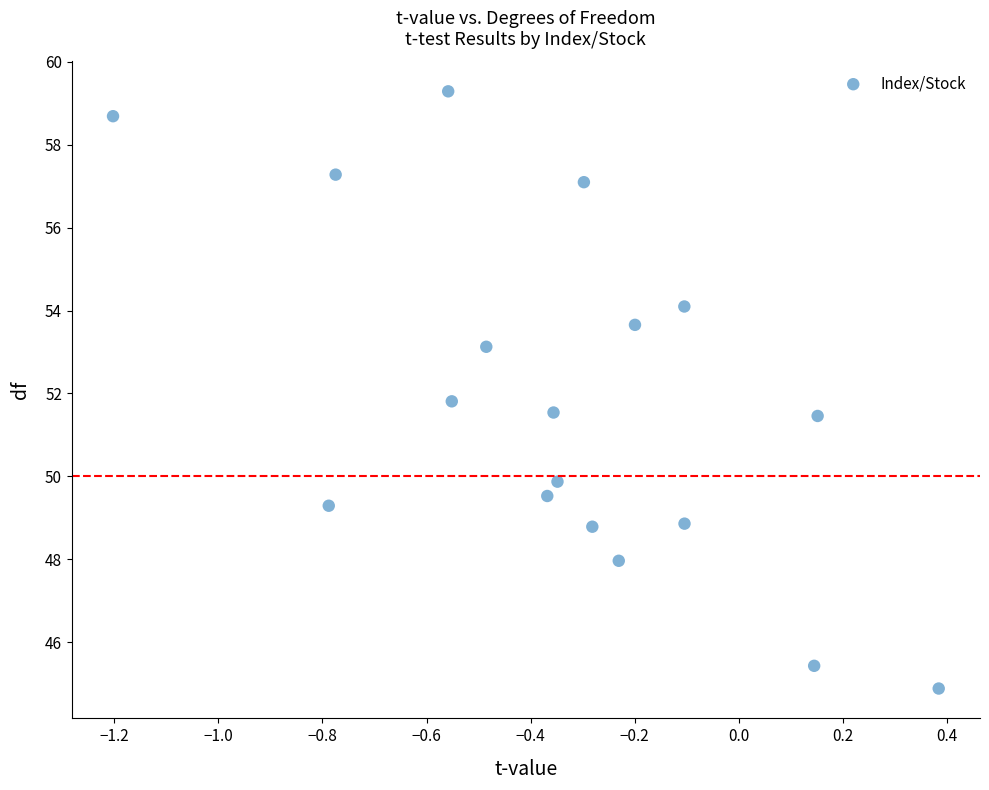

What is the range of X values (max minus min)?

1.6